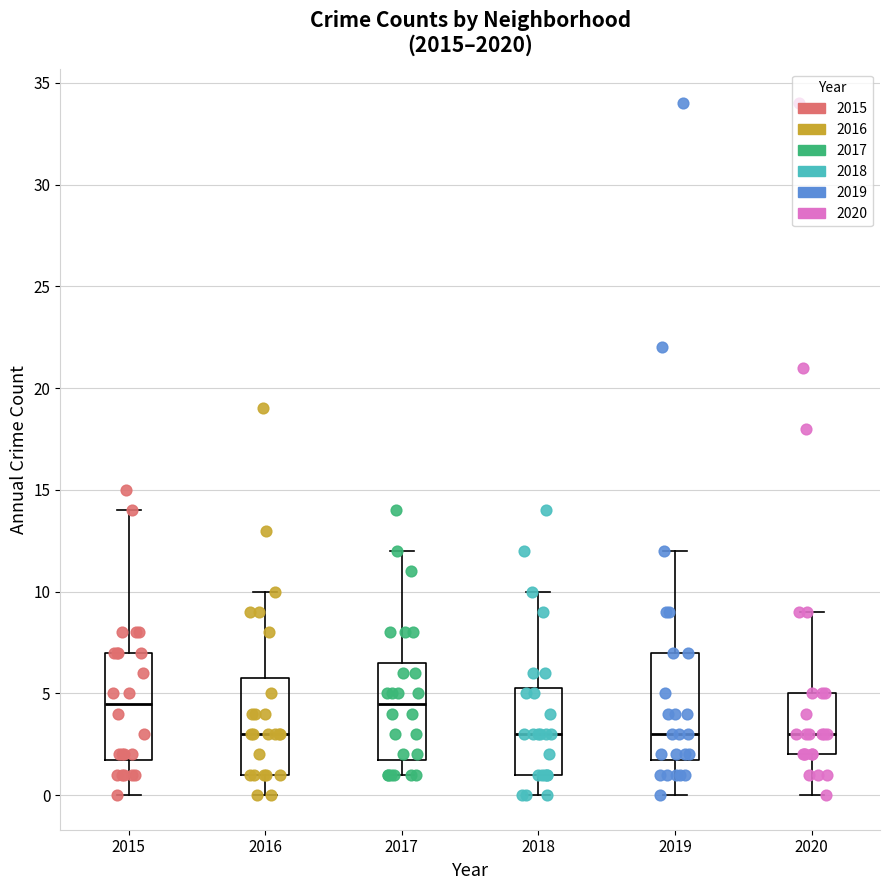

Reading left to right, transcribe this box plot: for each box, give where its median line is, the range the box spans, and where its two whiskers end, as read against the y-axis. The values are not printed on the chart, so give them approximately, as read against the axis.

2015: median 4.5, box 2.0 to 7.0, whiskers 0.0 to 14.0
2016: median 3.0, box 1.0 to 6.0, whiskers 0.0 to 10.0
2017: median 4.5, box 2.0 to 6.5, whiskers 1.0 to 12.0
2018: median 3.0, box 1.0 to 5.5, whiskers 0.0 to 10.0
2019: median 3.0, box 2.0 to 7.0, whiskers 0.0 to 12.0
2020: median 3.0, box 2.0 to 5.0, whiskers 0.0 to 9.0